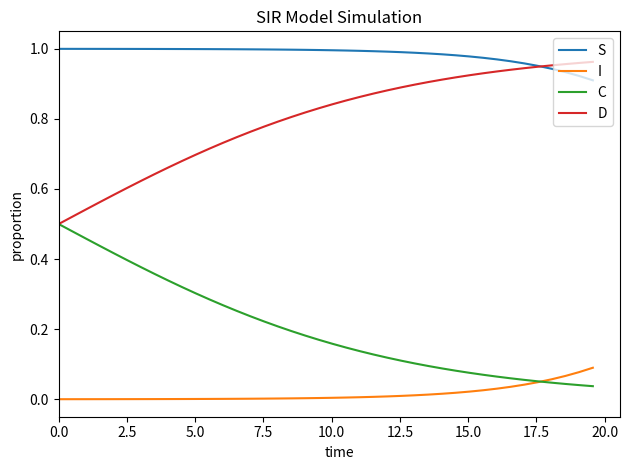

Which series has the largest total across all categories?

S